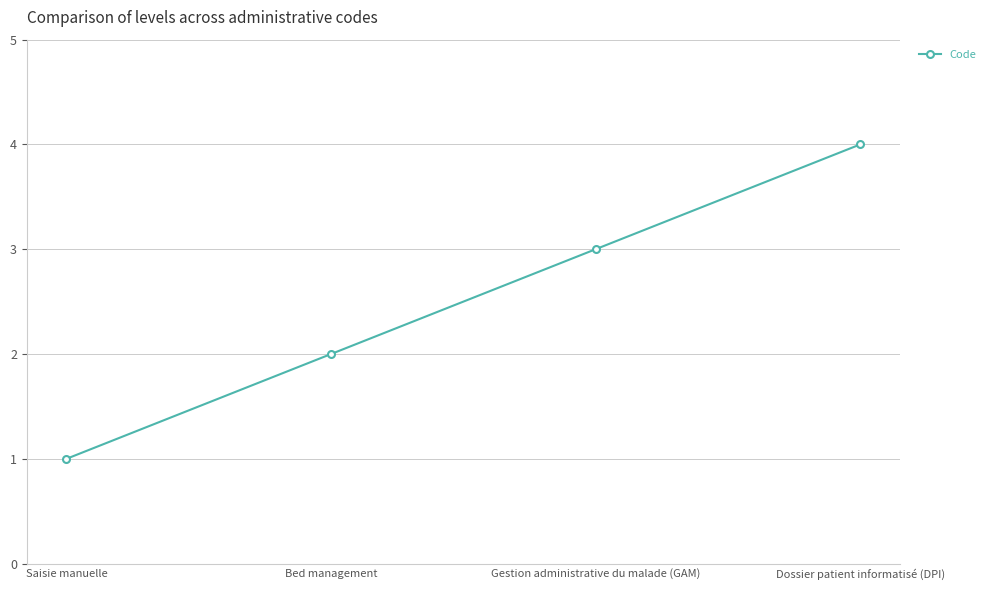

What is the maximum value shown in the chart?

4